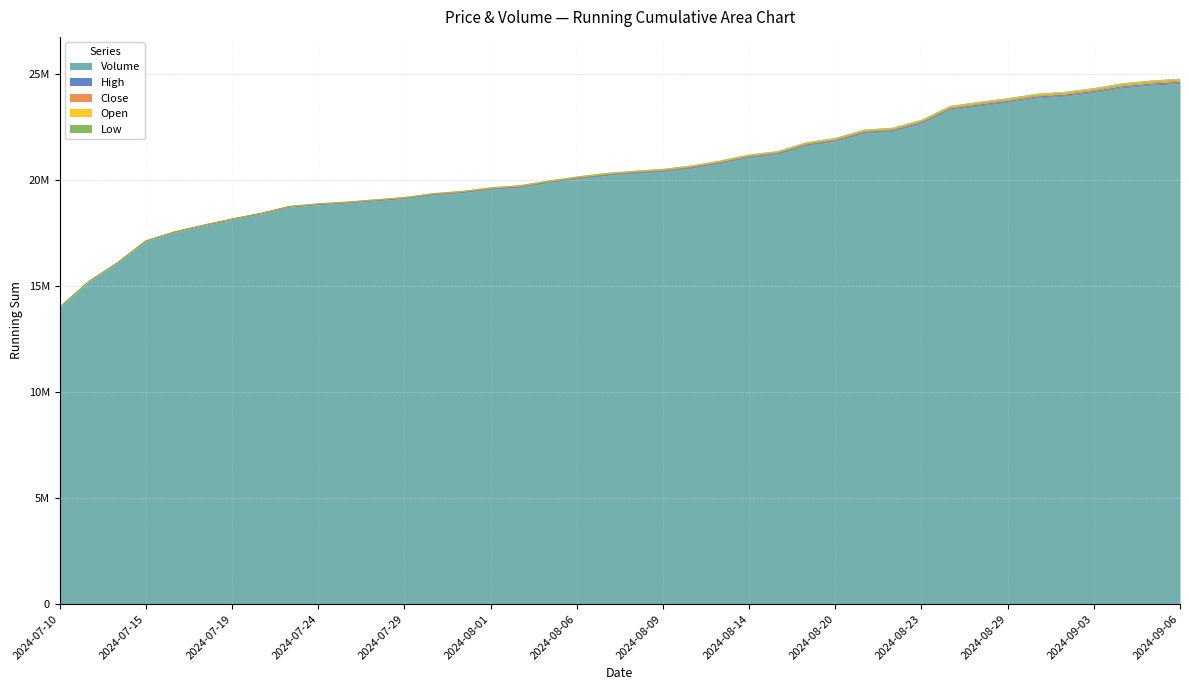

What are all the series names shown in the legend?

High, Close, Open, Low, Volume